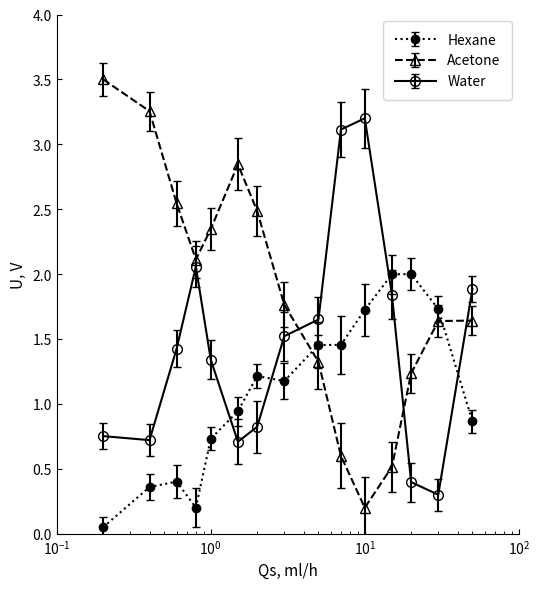

What is the sum of all Acetone values?

28.0